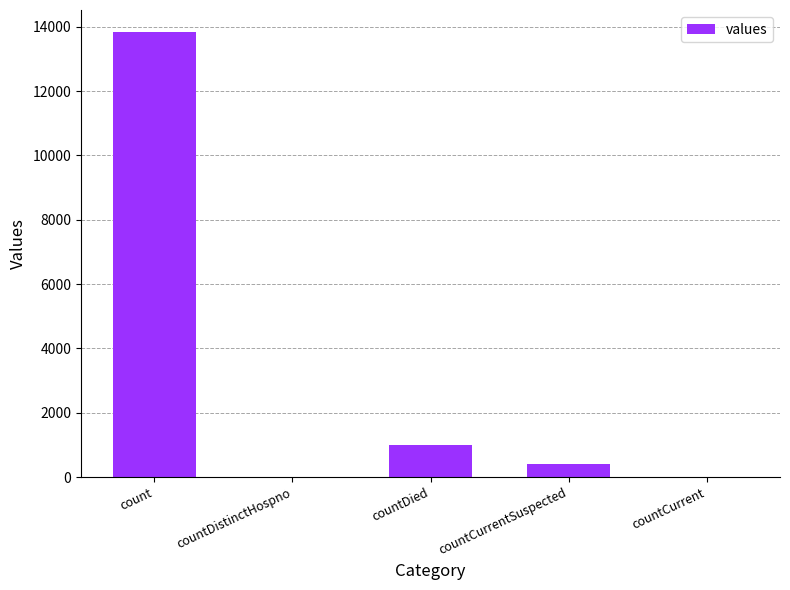

At which label is the value closest to 6915?

countDied